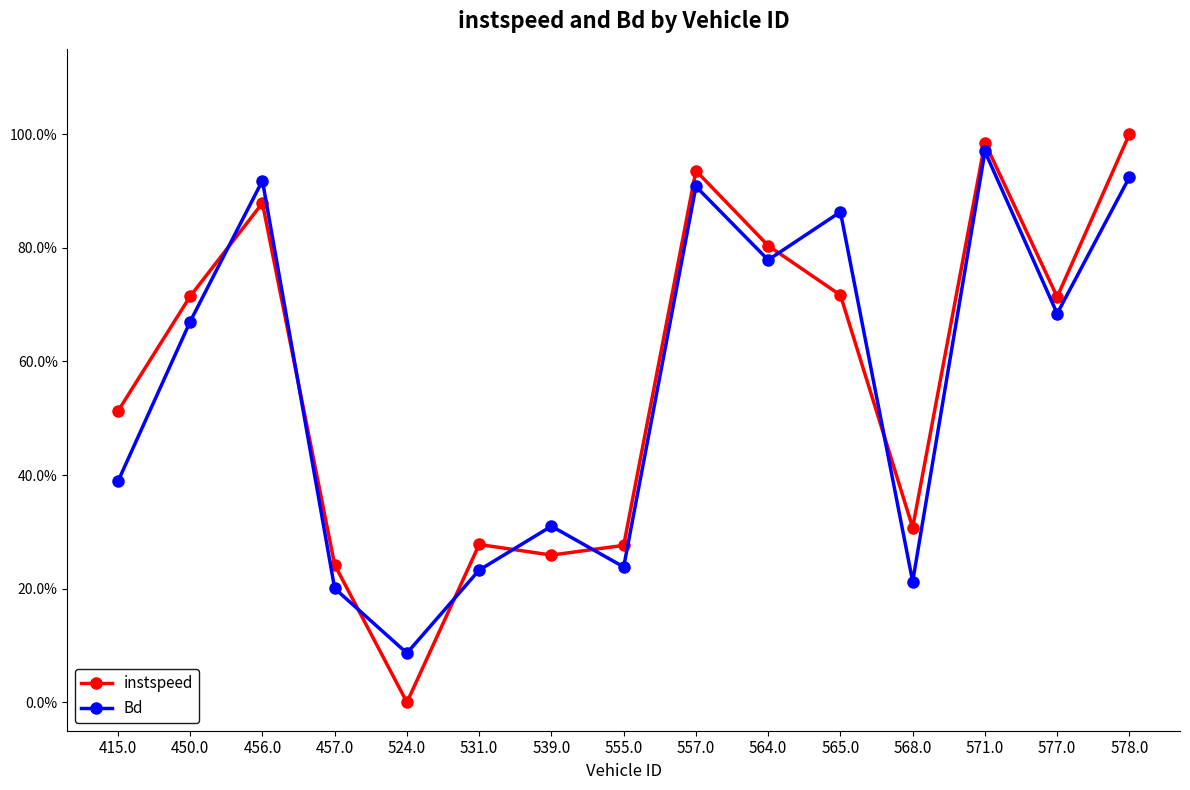

What is the total value across all series at 555.0?

0.5